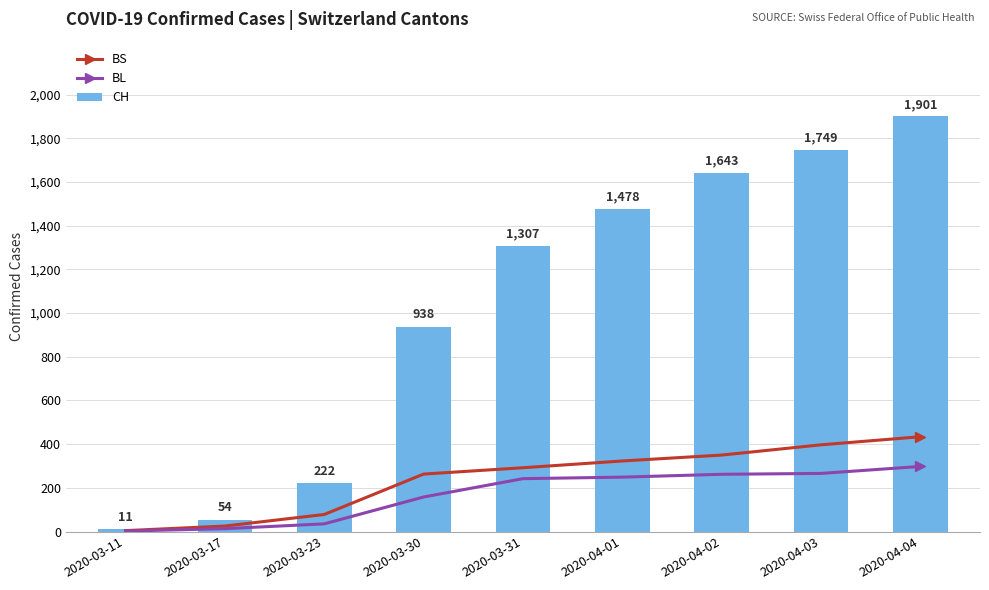

What is the label of the 3rd bar from the right?

2020-04-02